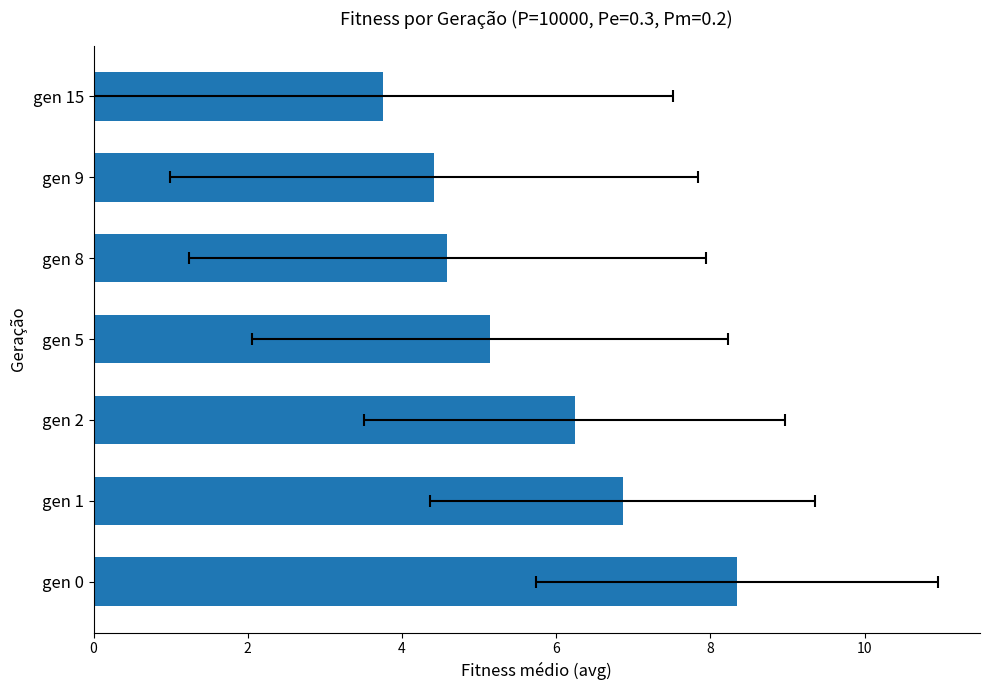

What is the value of the 1st bar from the left?

8.3